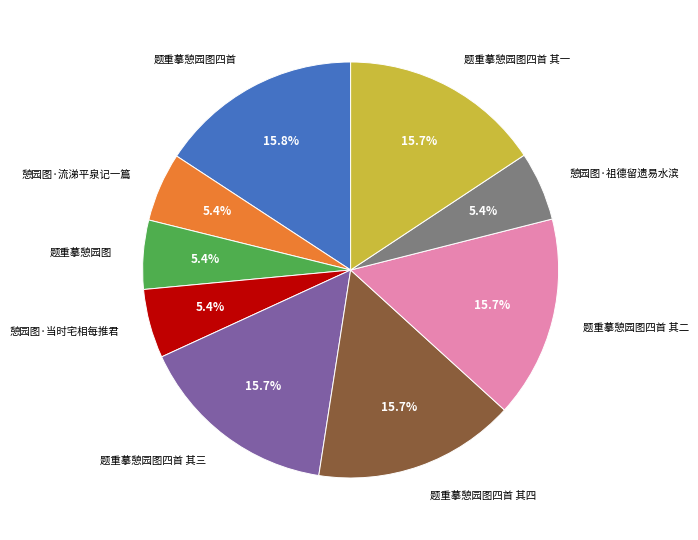

Is there any slice that represents more than half of the pie?

No